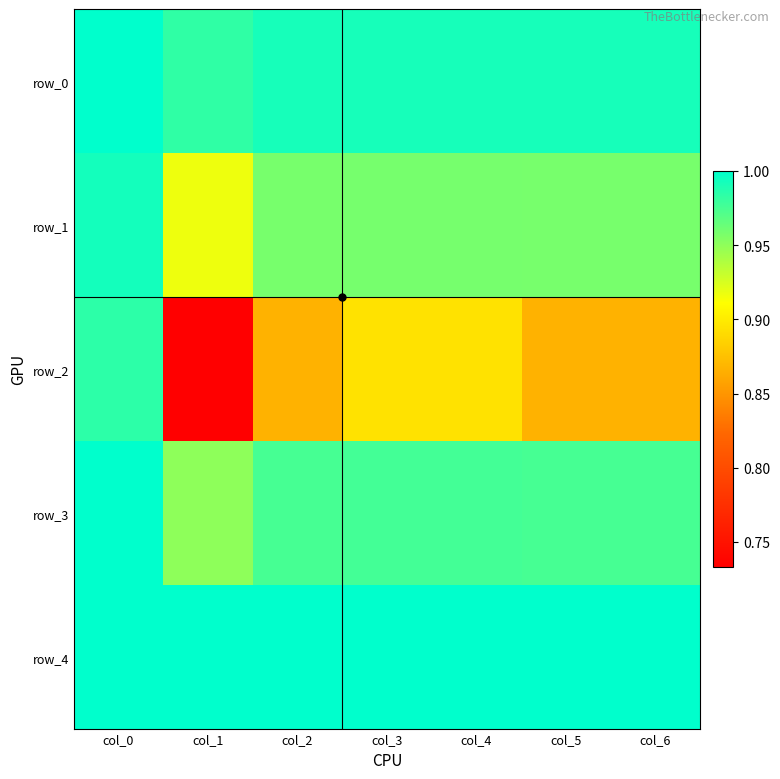

Between col_4 and col_3, which is larger?

col_4